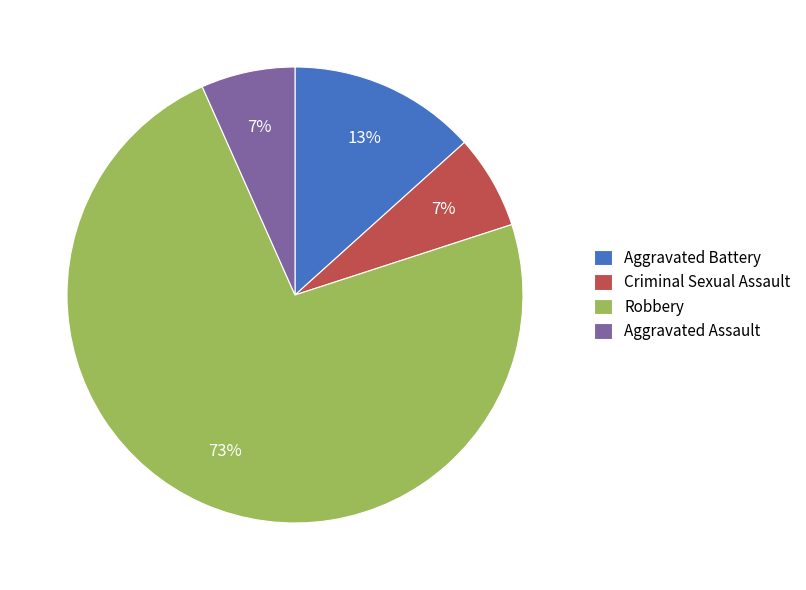

To the nearest percent, what is the combined percentage of Robbery and Aggravated Assault?

80%